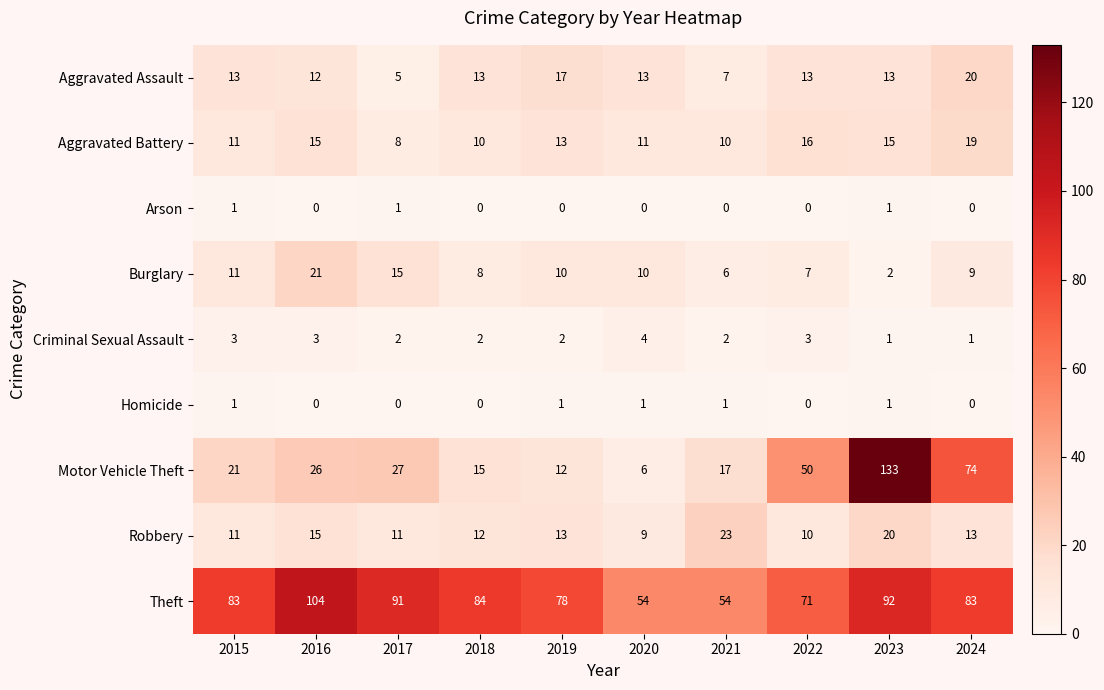

Which series has the largest range (max minus min)?

Motor Vehicle Theft